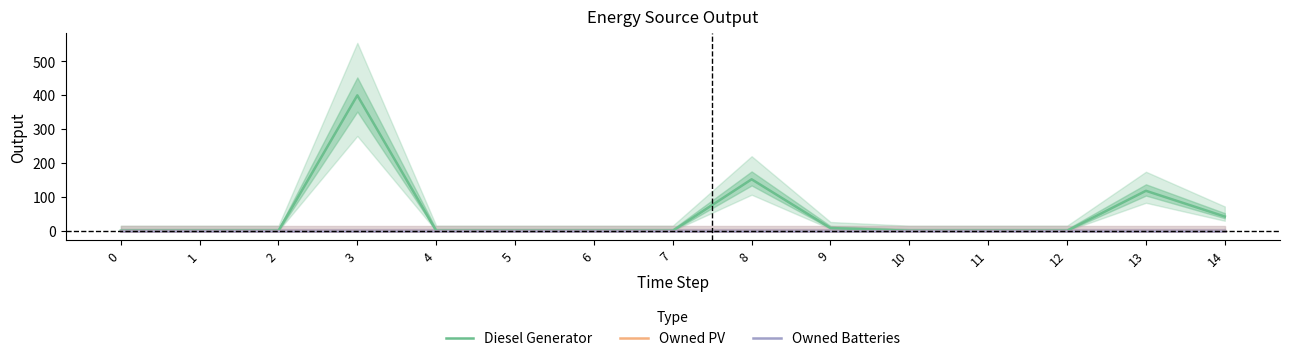

At 3, list the series in order from smallest to largest.

Owned PV, Owned Batteries, Diesel Generator